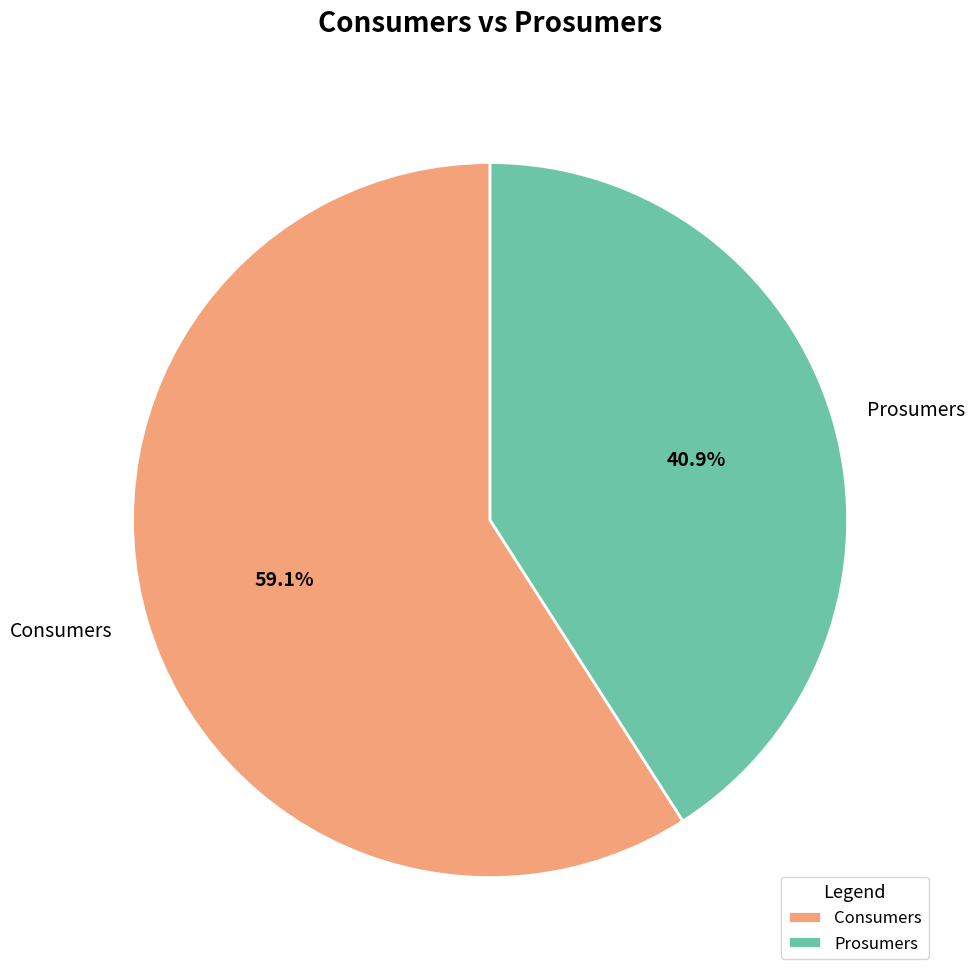

What is the smallest slice in the pie chart?

Prosumers